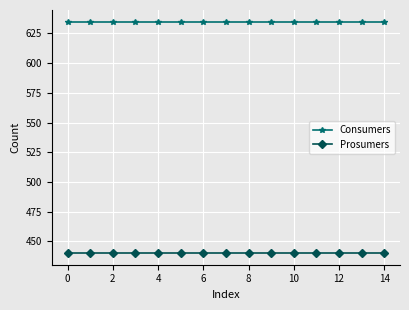

True or false: Consumers and Prosumers cross at least once.

False